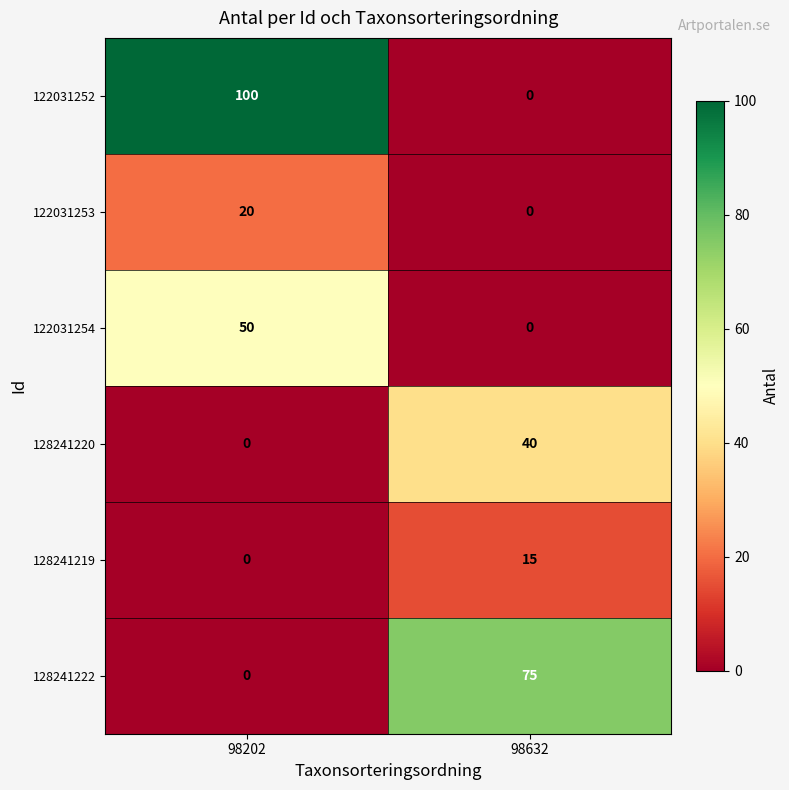

Which category has the highest value across all series?

98202